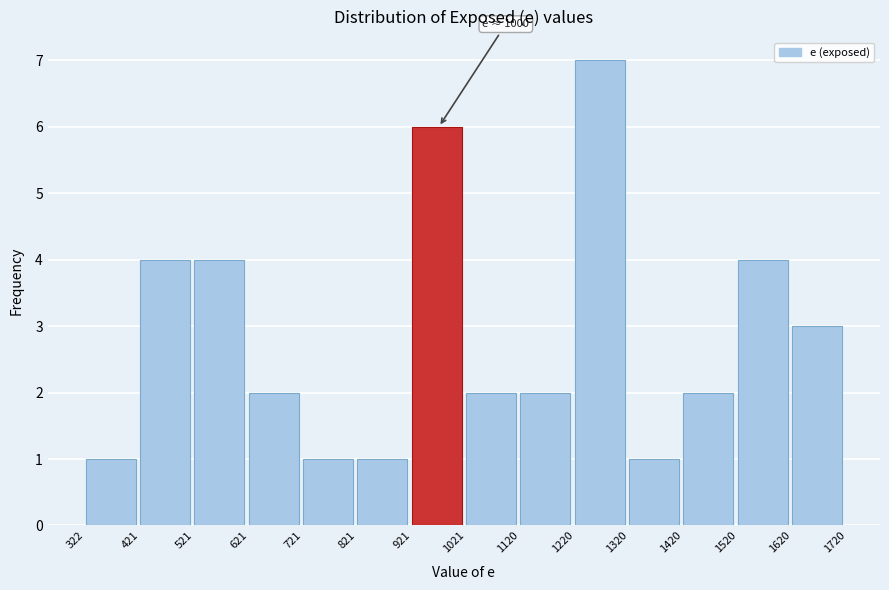

Over which range of the x-axis is the bar tallest?

1220 to 1320